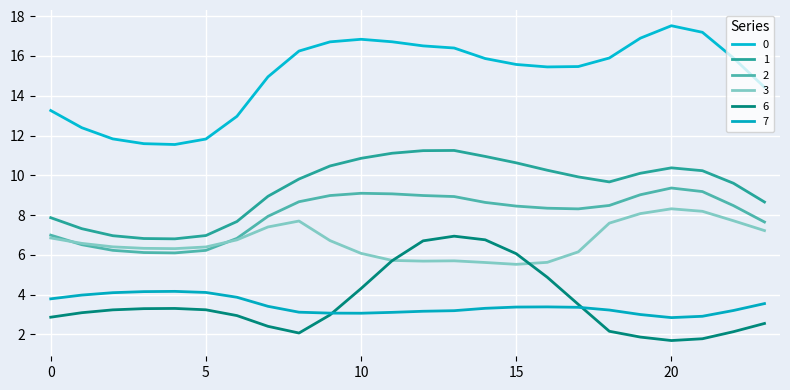

What is the minimum value for 7?

2.8